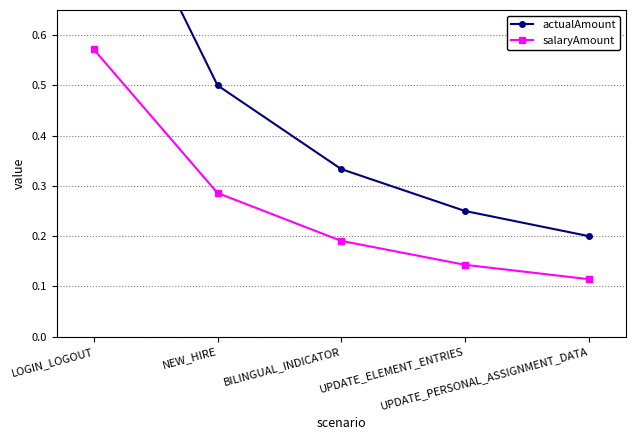

How many salaryAmount values are between 0 and 1?

5